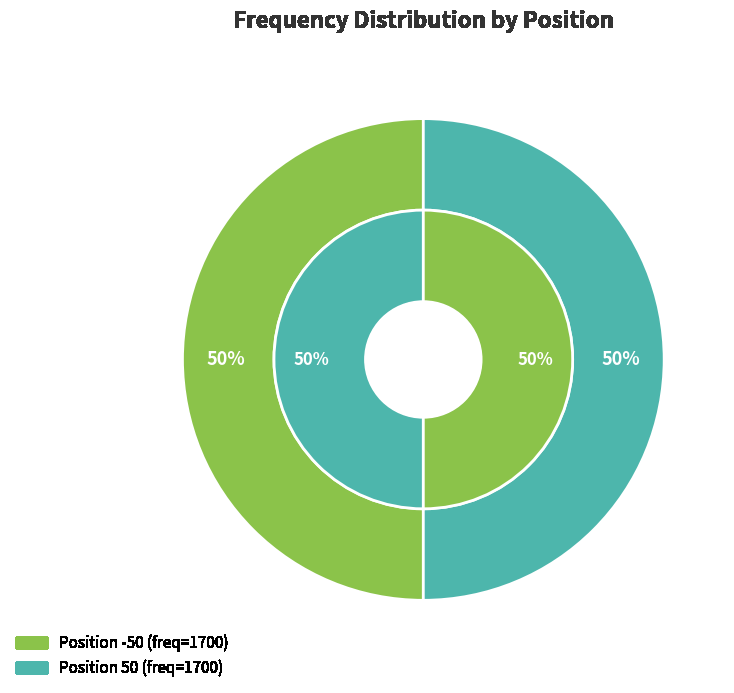

Which slice is the smallest?

-50